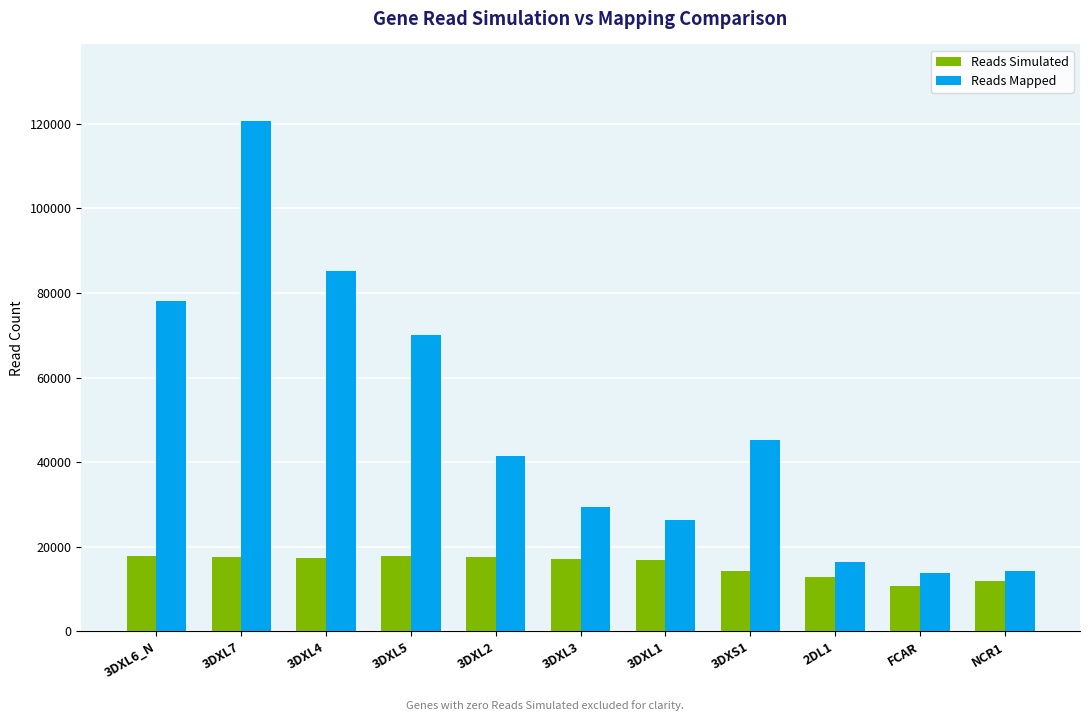

What is the minimum value for Reads Mapped?

13770